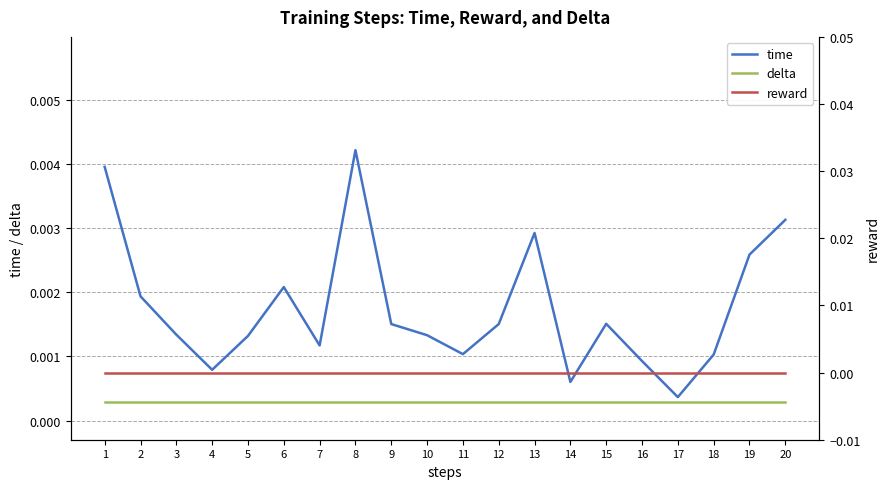

At which category does the chart reach its peak across all series?

8